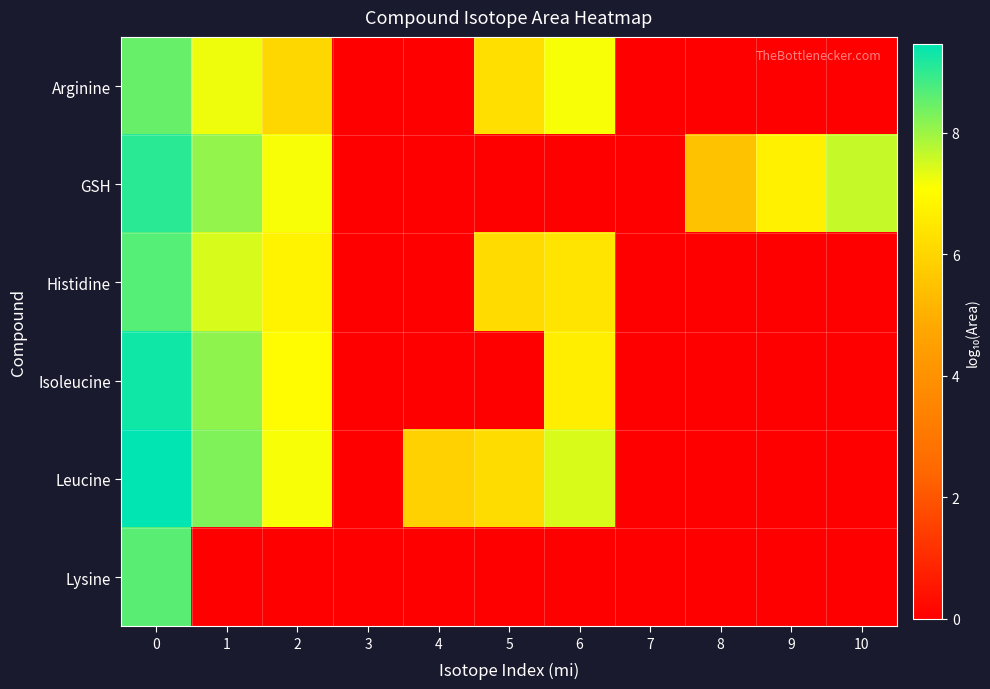

Which series changed the most between 6 and 8?

Leucine